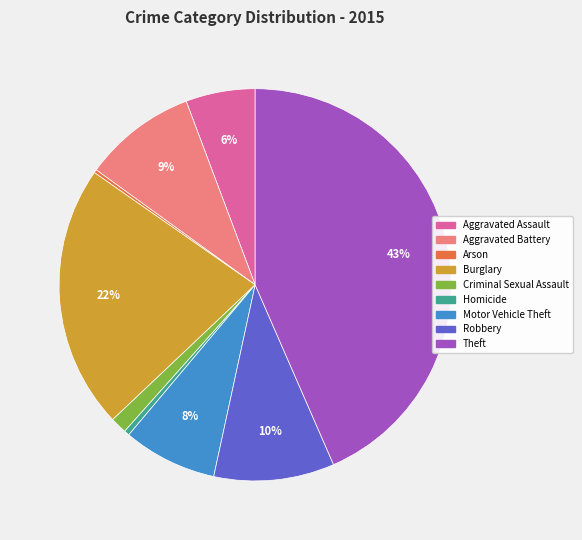

What percentage is the Aggravated Assault slice, to the nearest percent?

6%